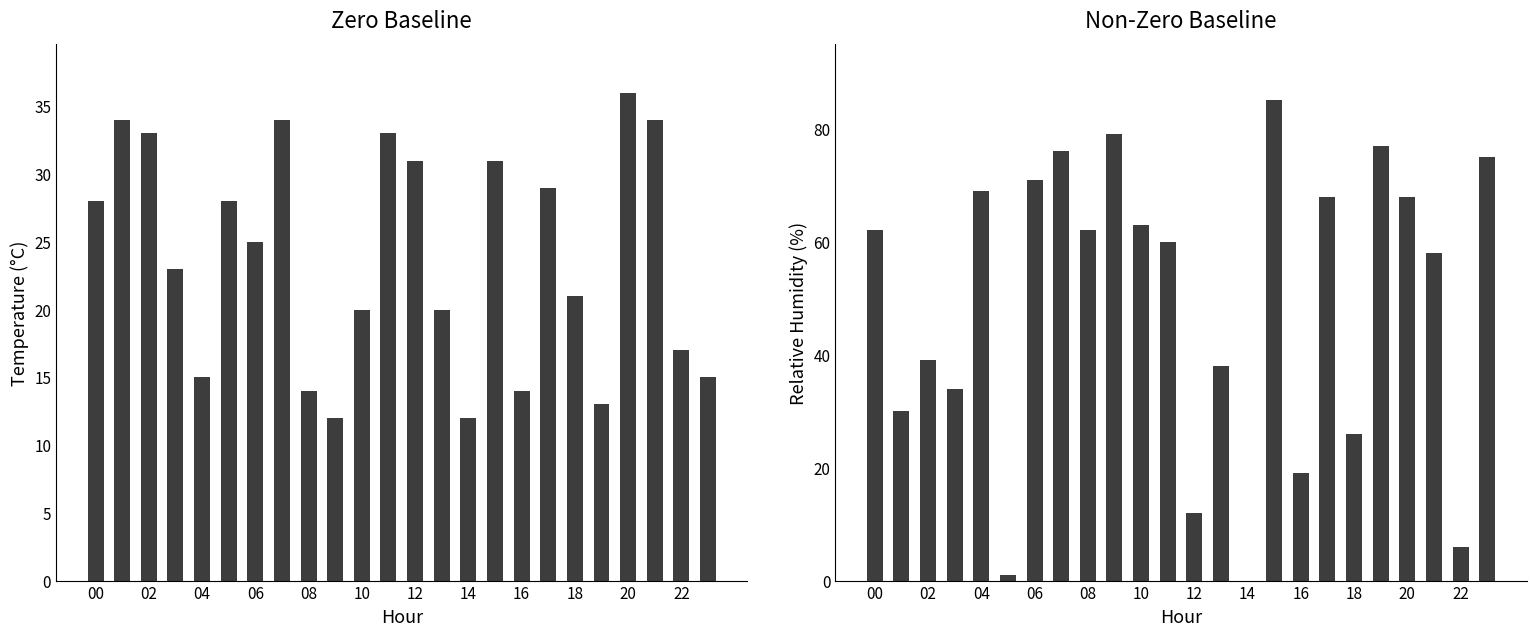

The temperature series shows 47 at 02. True or false?

False